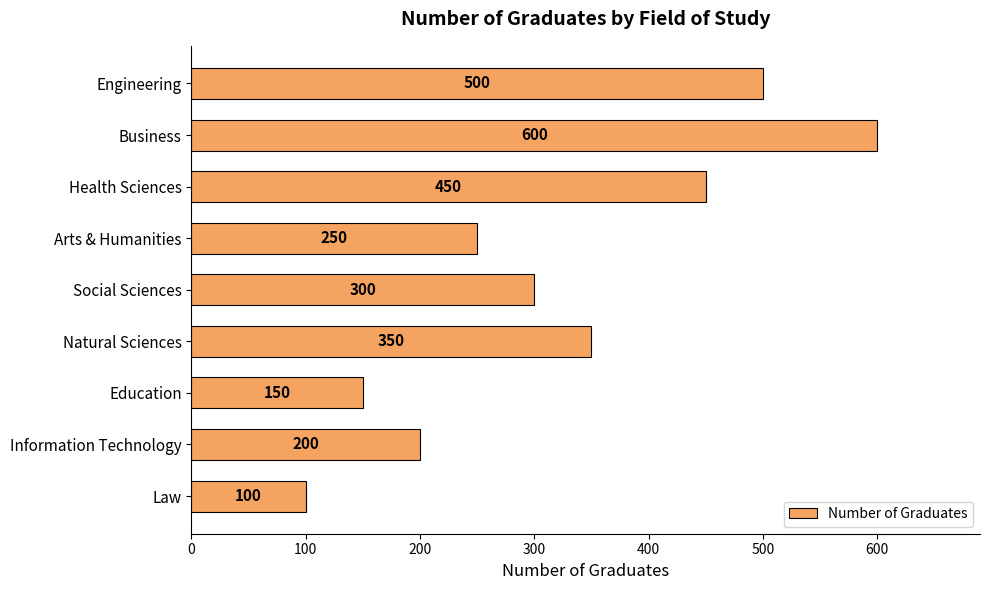

At which label is the value closest to 350?

Natural Sciences